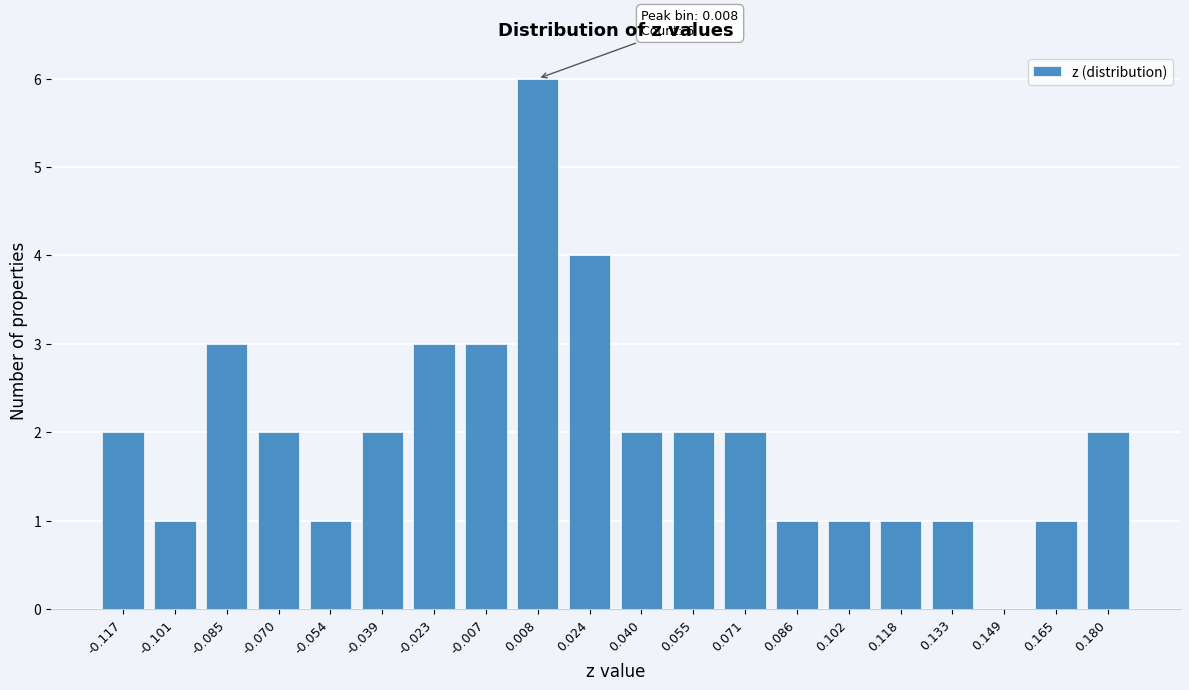

Reading left to right, transcribe all the data shown in this chart.

-0.117=2	-0.101=1	-0.085=3	-0.070=2	-0.054=1	-0.039=2	-0.023=3	-0.007=3	0.008=6	0.024=4	0.040=2	0.055=2	0.071=2	0.086=1	0.102=1	0.118=1	0.133=1	0.149=0	0.165=1	0.180=2